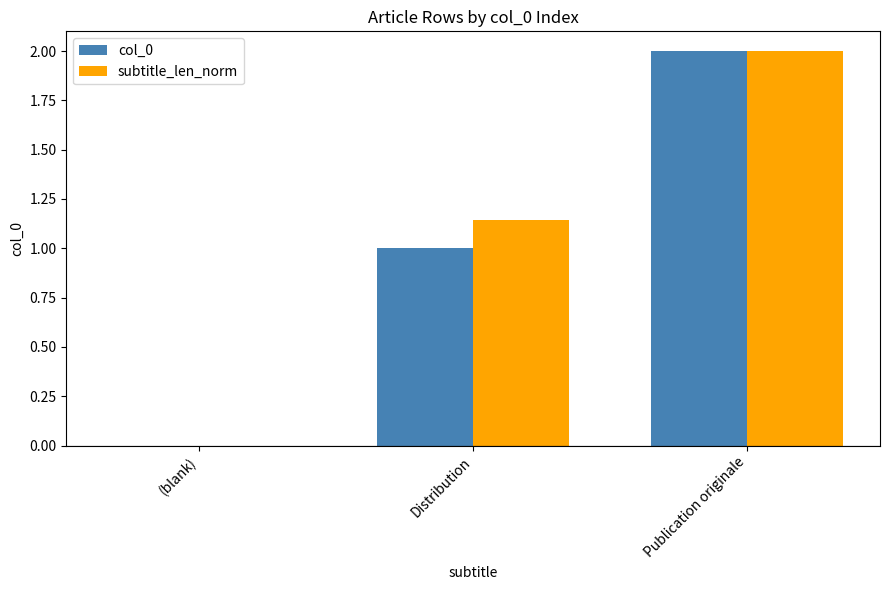

True or false: col_0 has a value of 2.0 at Publication originale.

True